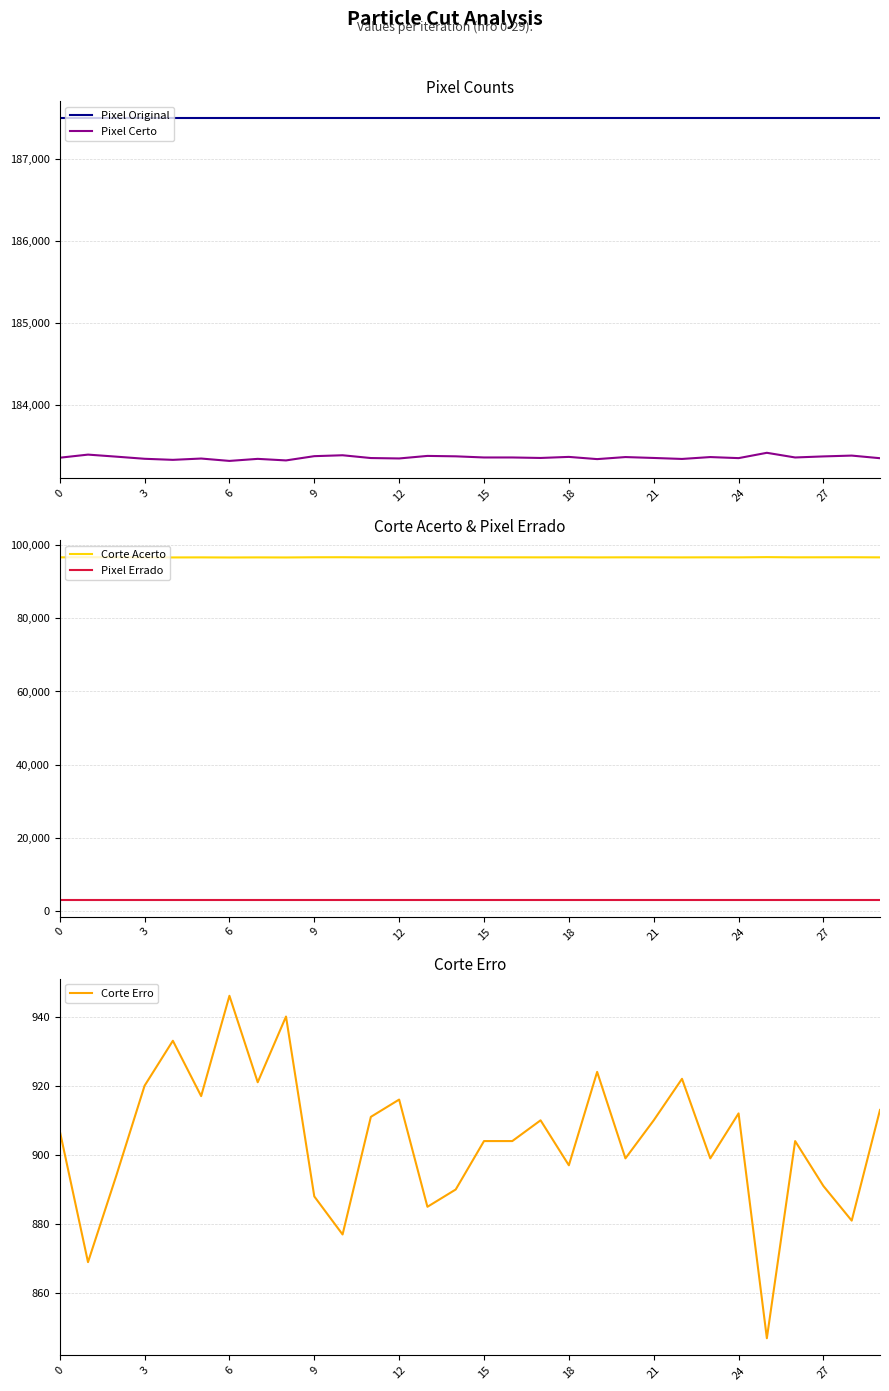

How many values in the Corte Acerto series exceed 96599?

12